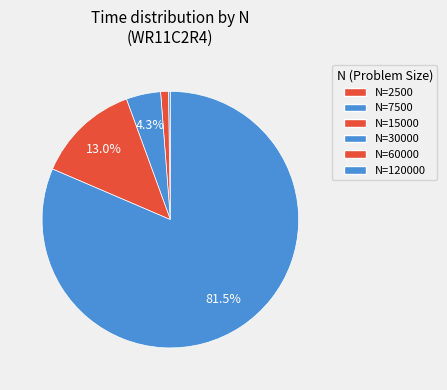

Rank the categories by value from highest to lowest.

120000, 60000, 30000, 15000, 7500, 2500